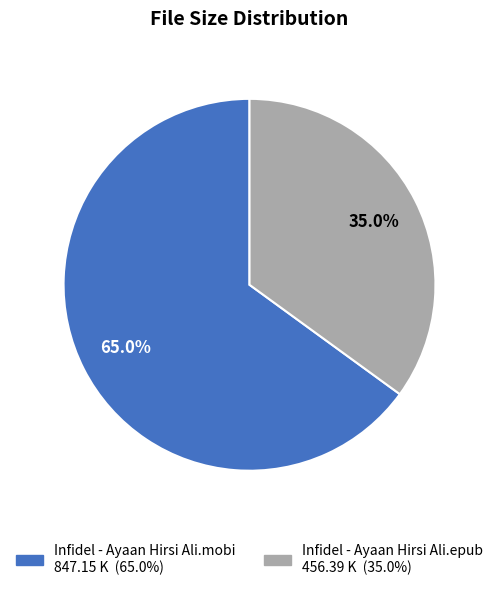

What percentage is the Infidel - Ayaan Hirsi Ali.mobi slice, to the nearest percent?

65%